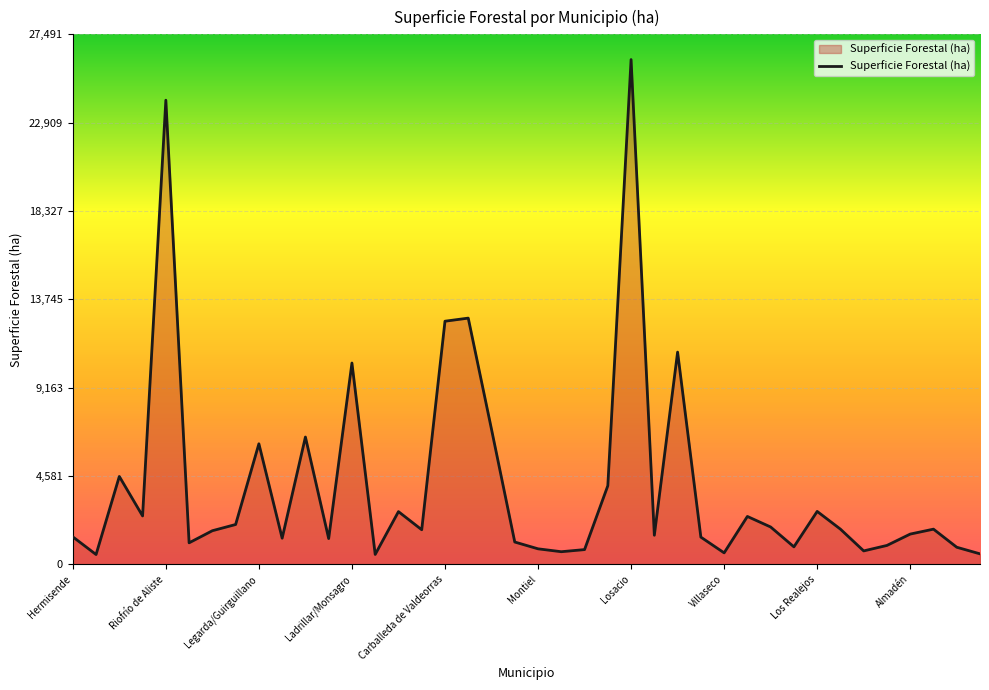

What is the maximum value shown in the chart?

26182.0